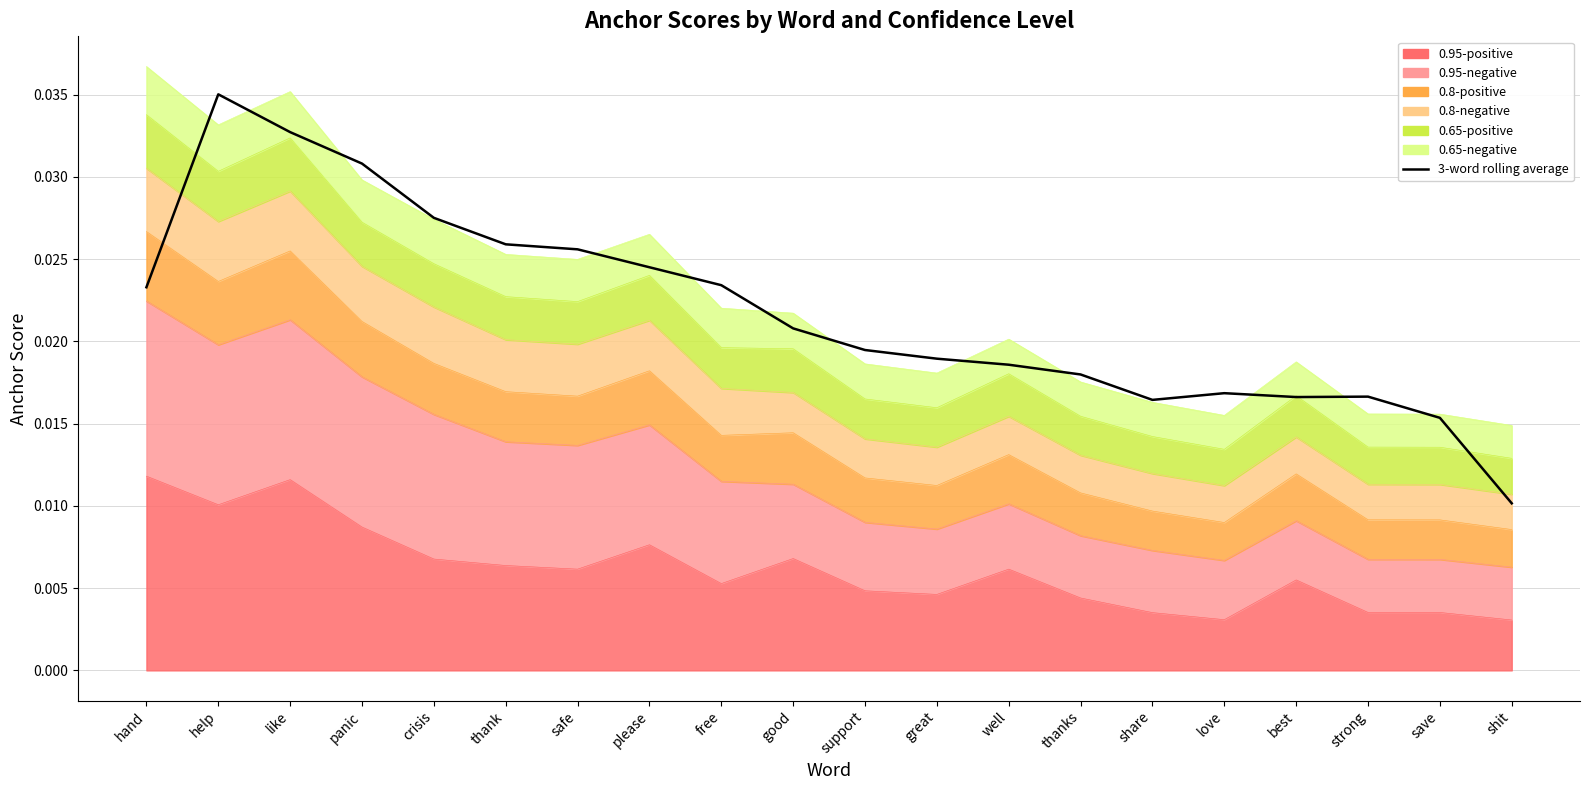

Is it true that the value at shit is 0.0?

False